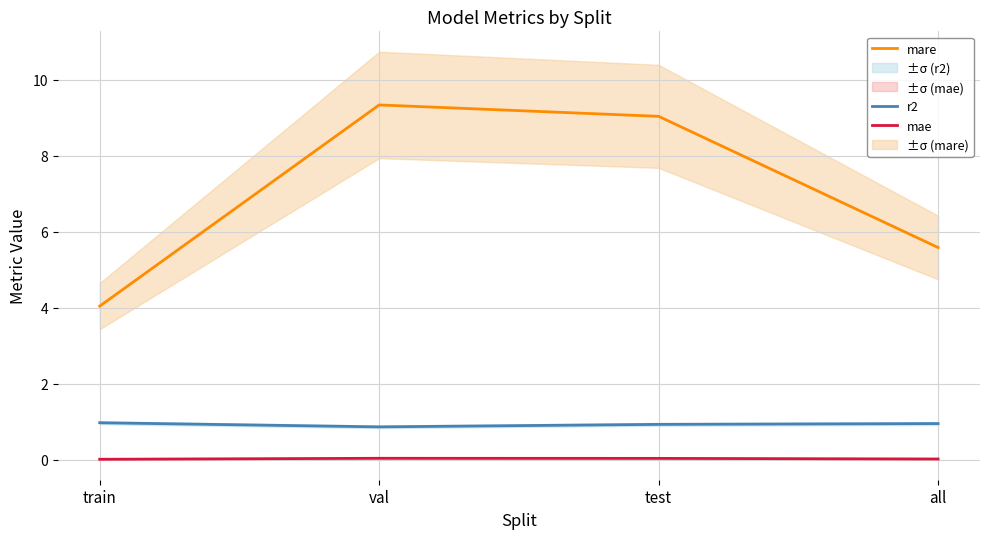

The value of r2 at train is 1.4. True or false?

False